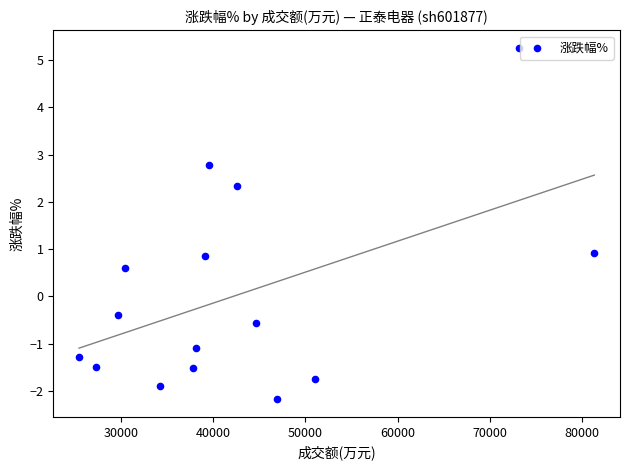

What is the range of Y values (max minus min)?

7.4